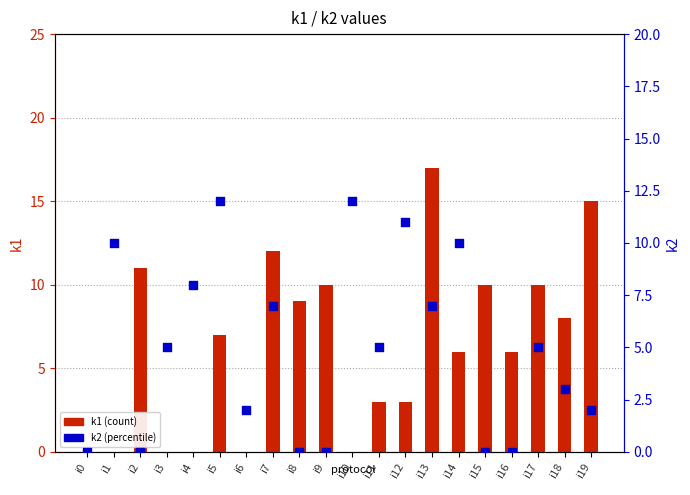

At which category is the sum across all series the highest?

i13